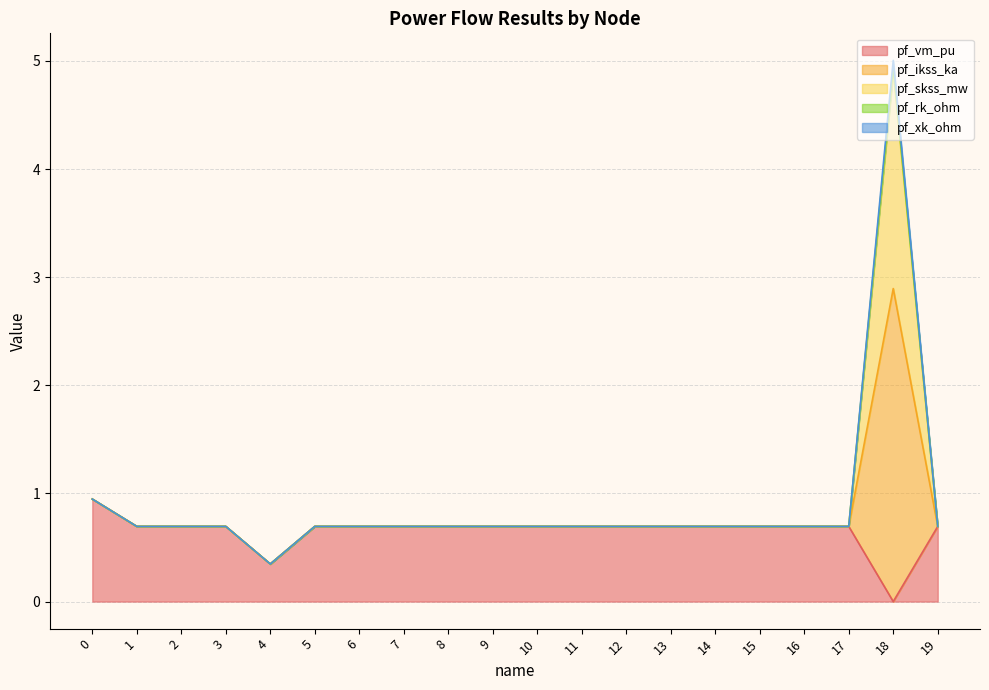

Rank the categories by pf_rk_ohm value from lowest to highest.

4, 1, 5, 19, 2, 3, 6, 7, 11, 8, 9, 10, 12, 13, 14, 15, 16, 17, 0, 18